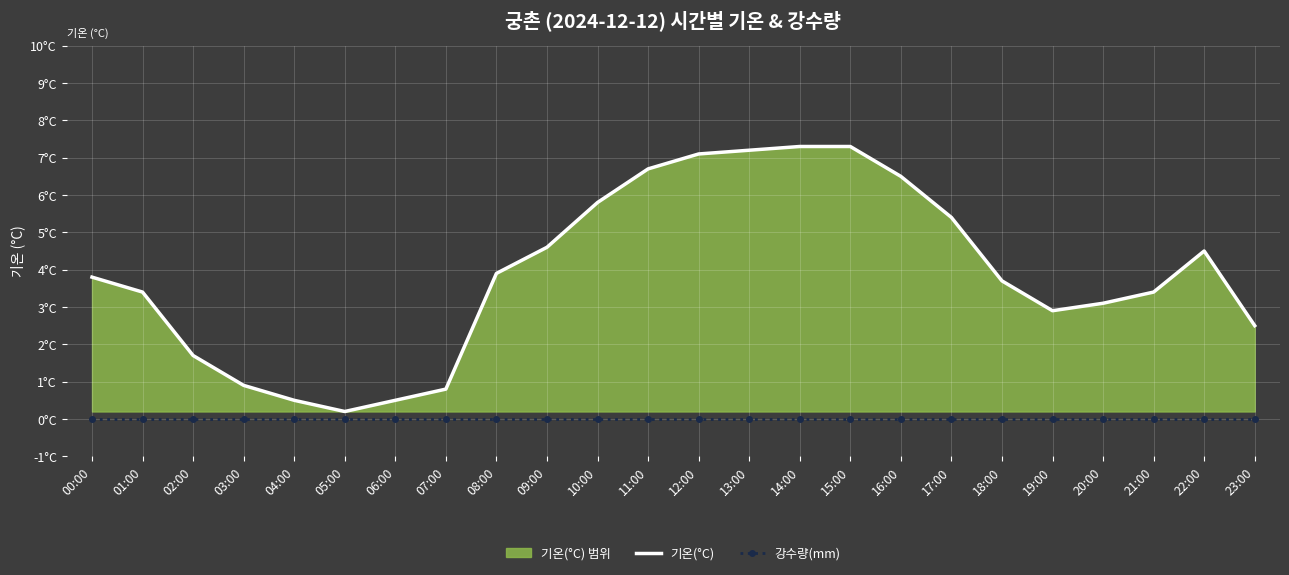

What is the total value across all series at 23:00?

2.5